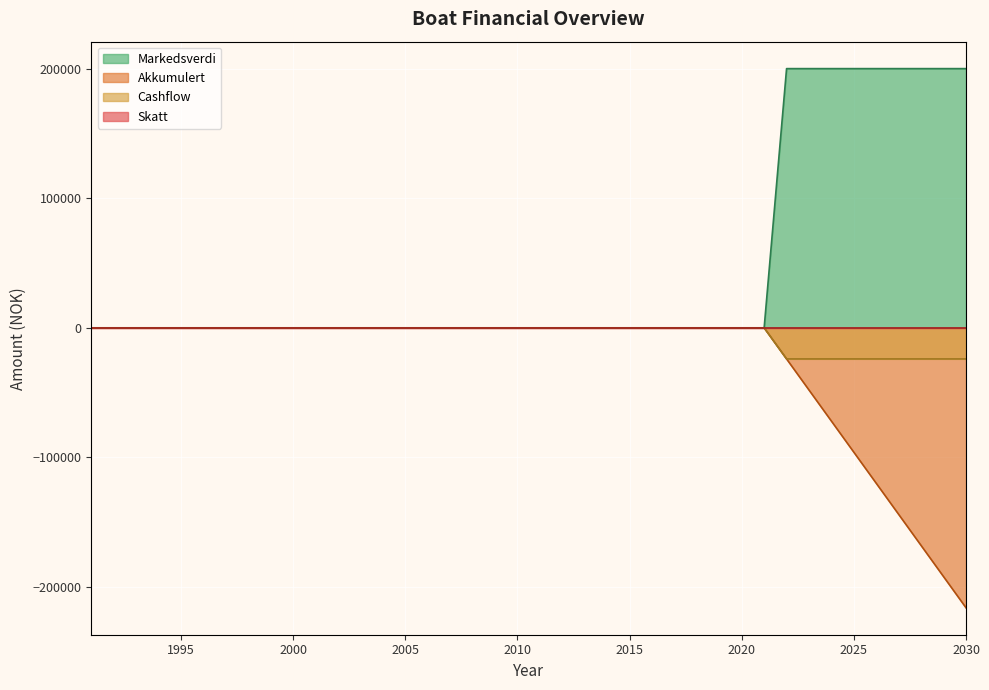

Rank the series at 2006 from lowest to highest value.

Cashflow, Akkumulert, Markedsverdi